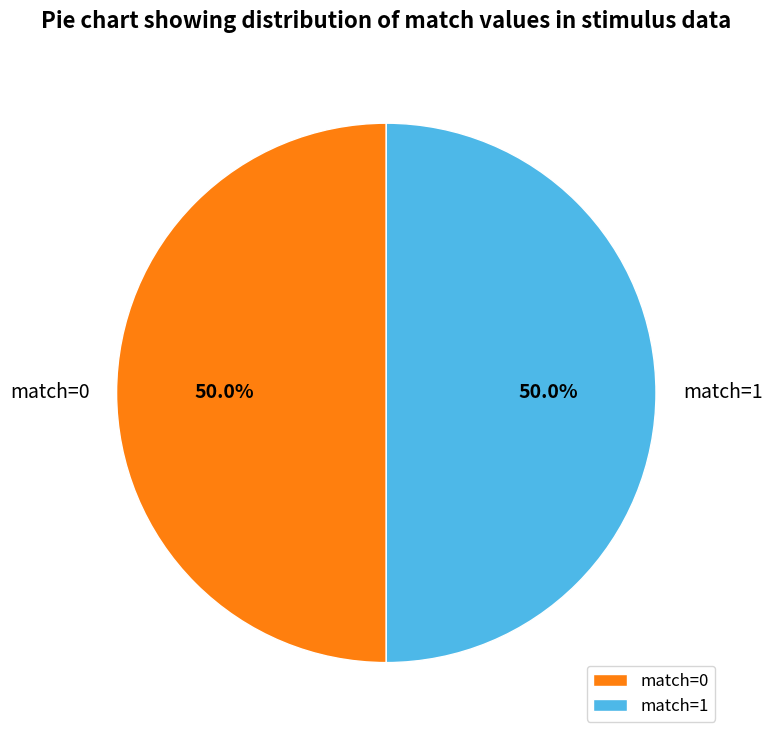

What is the ratio of the value at match=1 to the value at match=0?

1.0